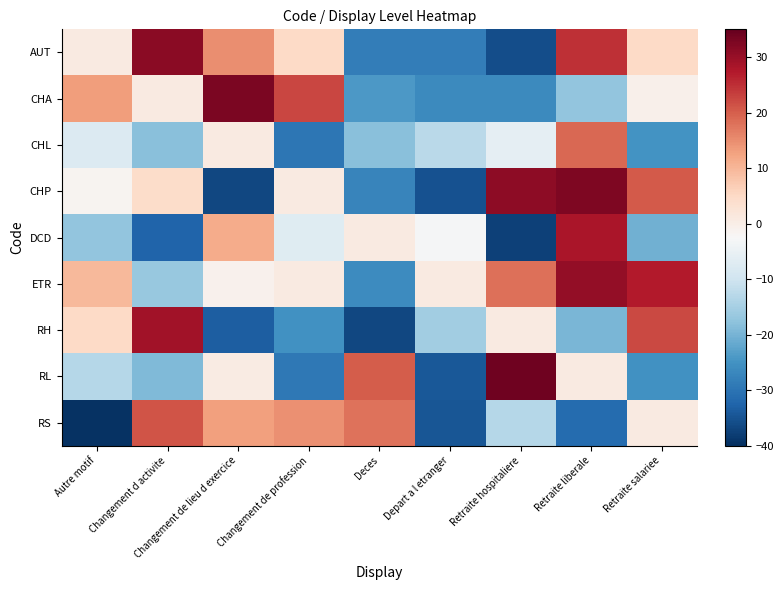

At which category is the sum across all series the highest?

Retraite liberale